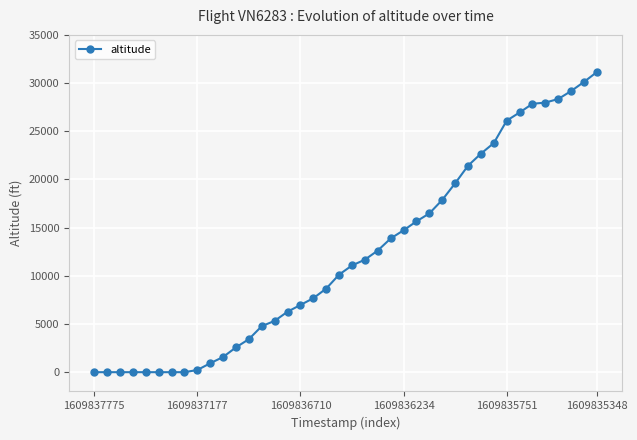

What is the maximum value shown in the chart?

31150